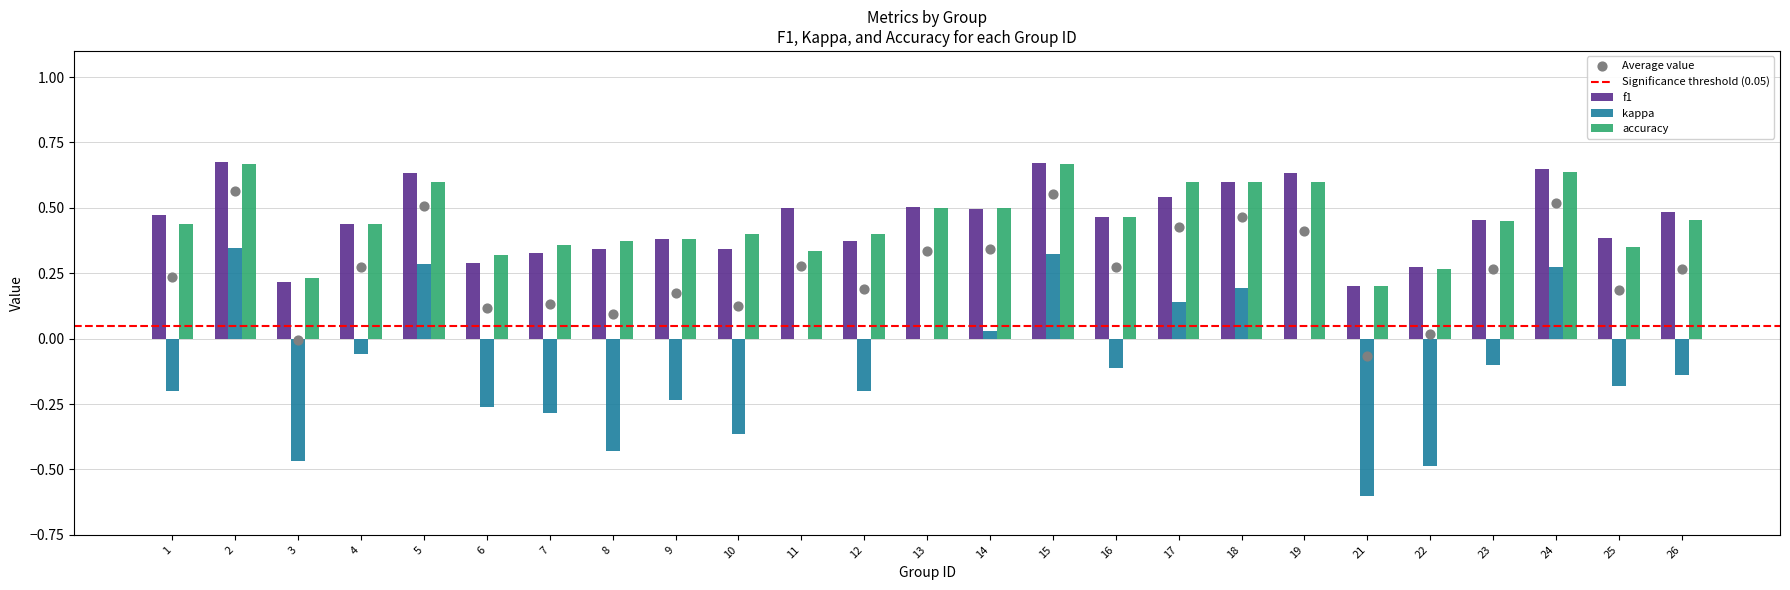

Is the value of accuracy at 22 greater than the value of f1 at 8?

No